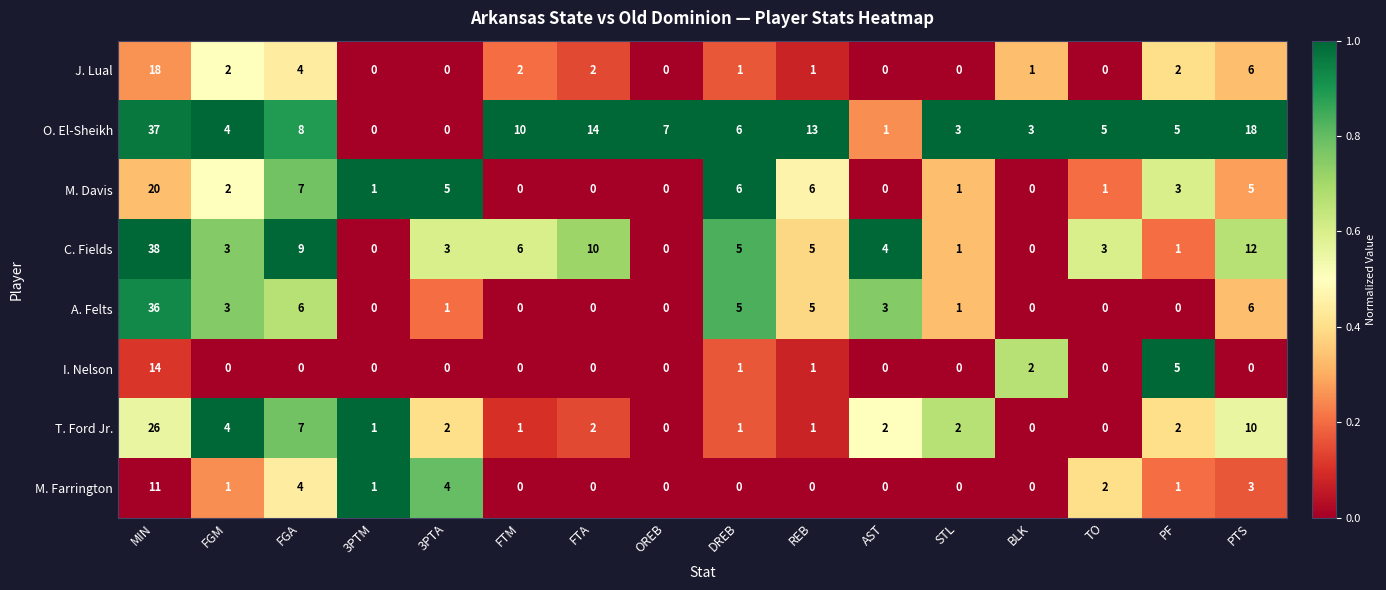

Count the number of data series in this chart.

8